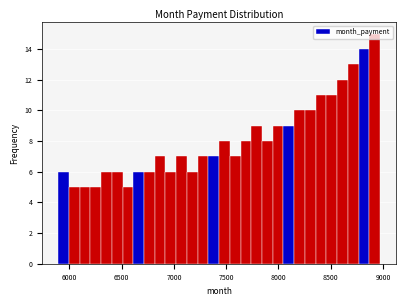

Read against the x-axis, roughly where is the centre of the tallest bar?

8900